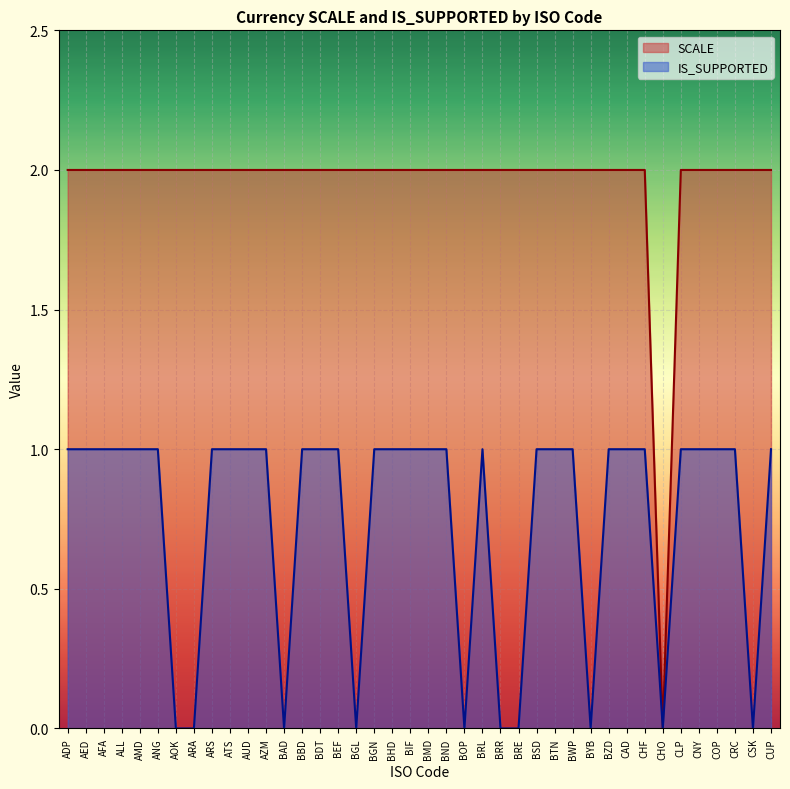

What is the difference between the highest and lowest values at BAD?

2